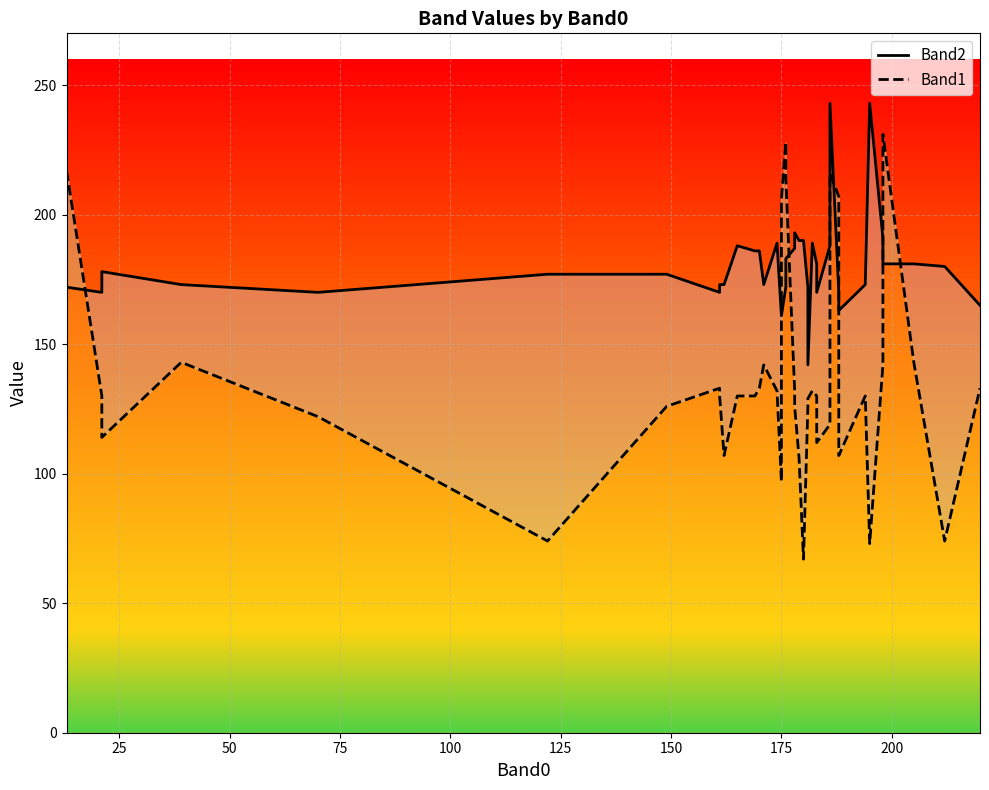

What is the average value of the Band2 series?

180